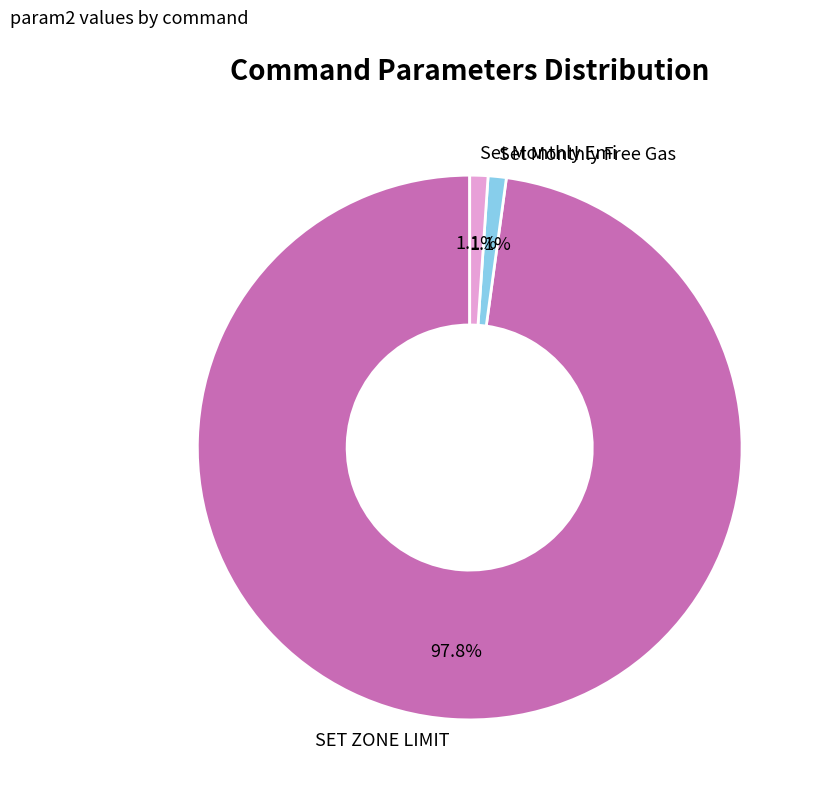

Is there any slice that represents more than half of the pie?

Yes